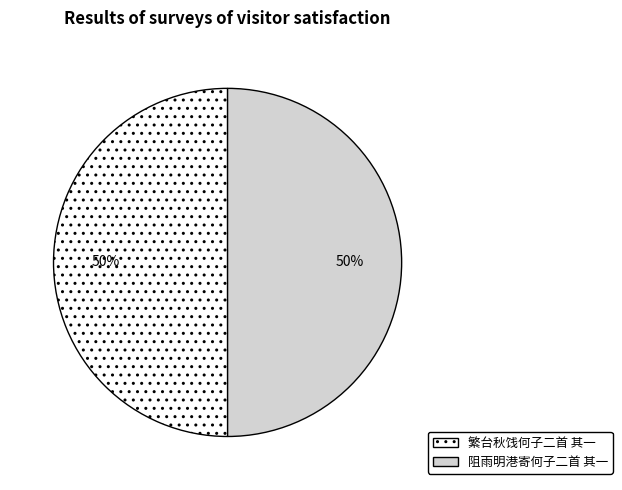

To the nearest percent, what is the average slice percentage?

50%